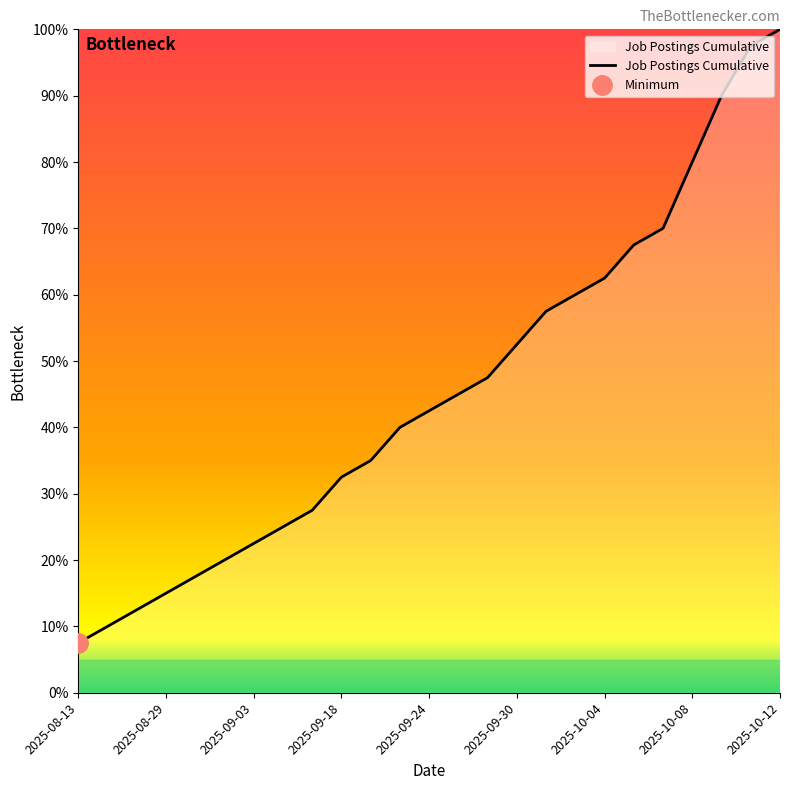

Reading left to right, extract all data points from this chart.

7.5	10.0	12.5	15.0	17.5	20.0	22.5	25.0	27.5	32.5	35.0	40.0	42.5	45.0	47.5	52.5	57.5	60.0	62.5	67.5	70.0	80.0	90.0	97.5	100.0